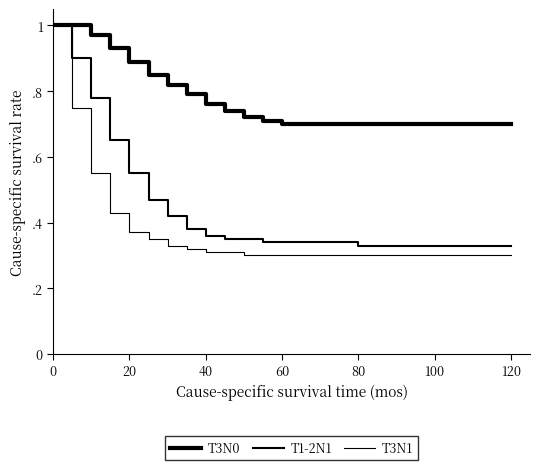

Is this an area chart (filled region under the line)?

No